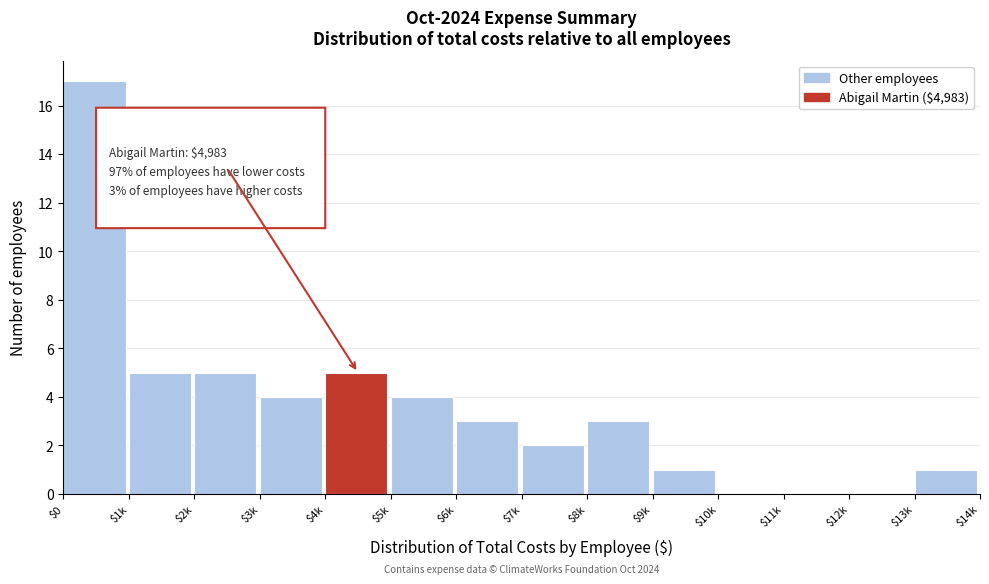

The value at $8k is 5. True or false?

False